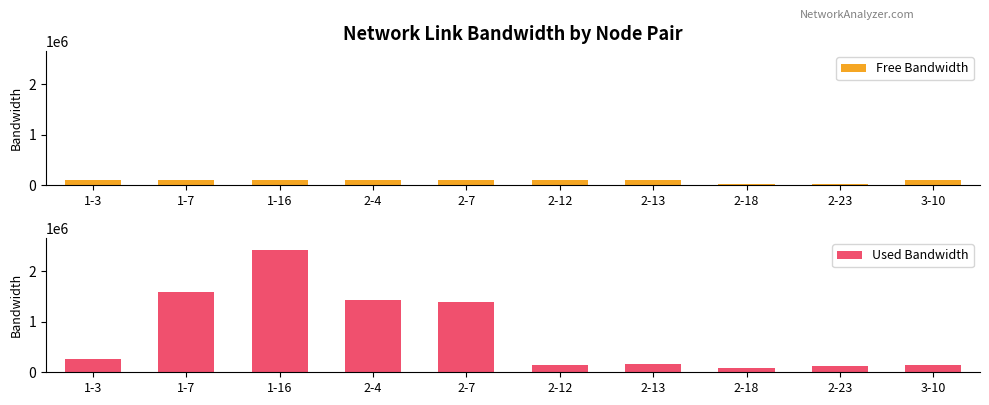

Which series has the largest total across all categories?

Used Bandwidth